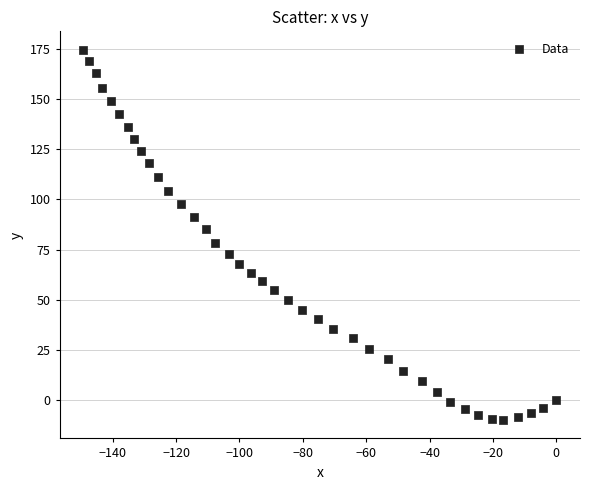

What is the range of Y values (max minus min)?

184.2